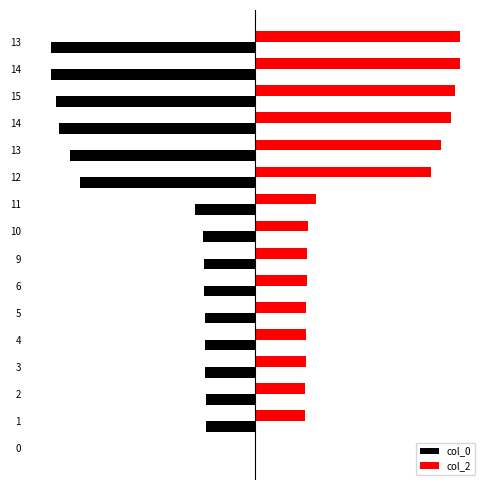

What are all the series names shown in the legend?

col_0, col_2